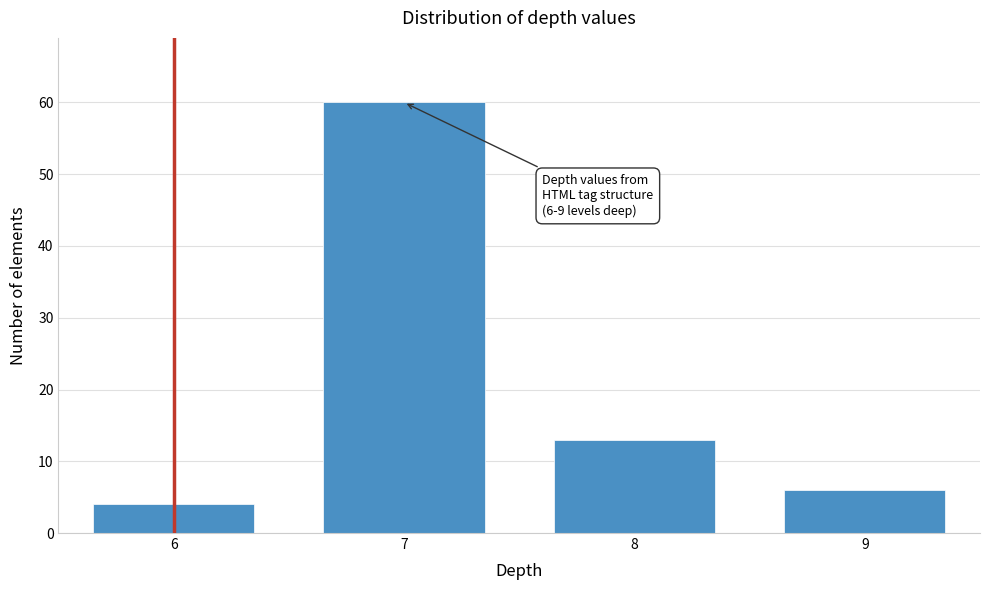

Reading left to right, transcribe all the data shown in this chart.

6=4	7=60	8=13	9=6